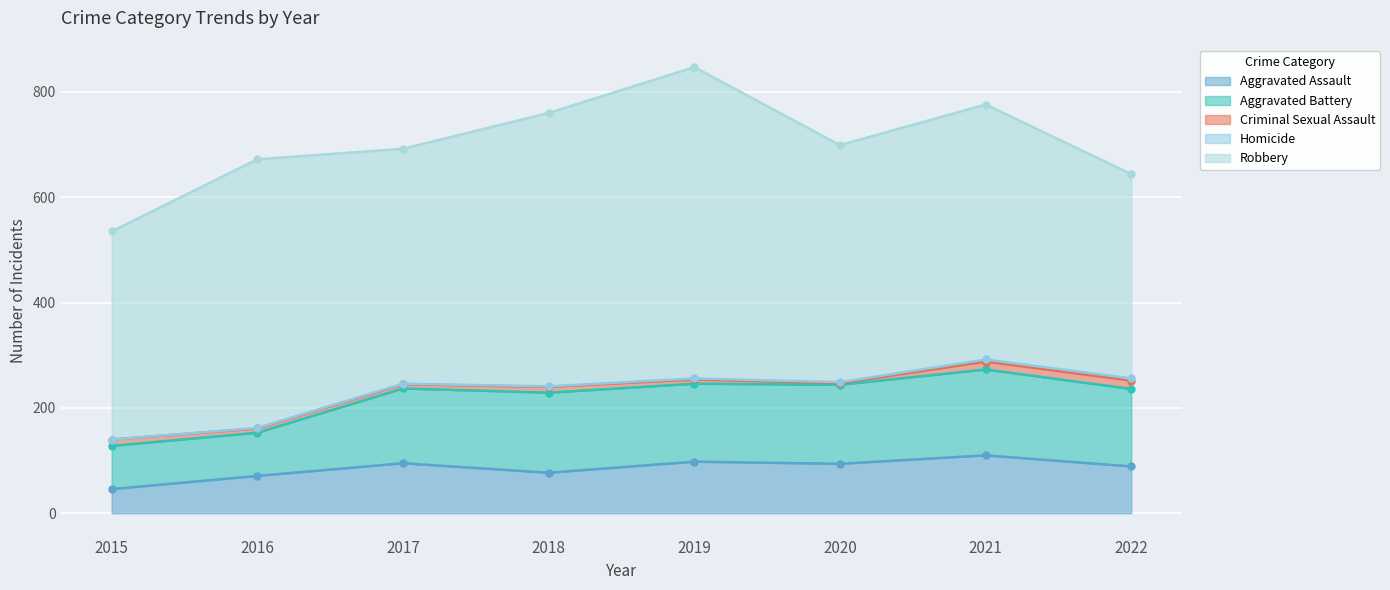

True or false: Aggravated Battery and Aggravated Assault cross at least once.

False